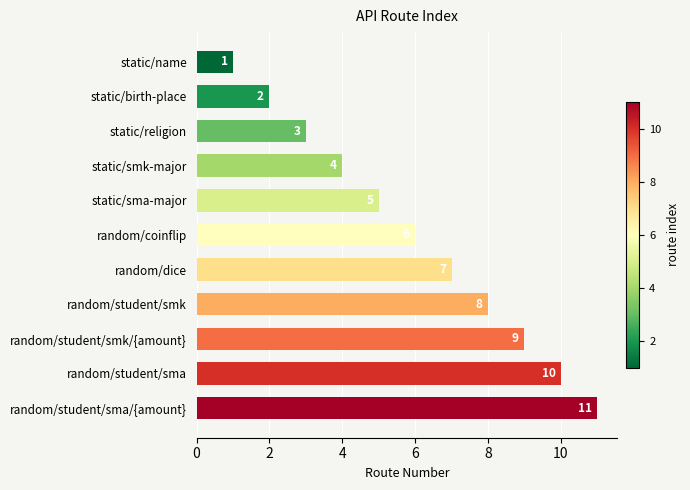

How many categories are shown in the chart?

11